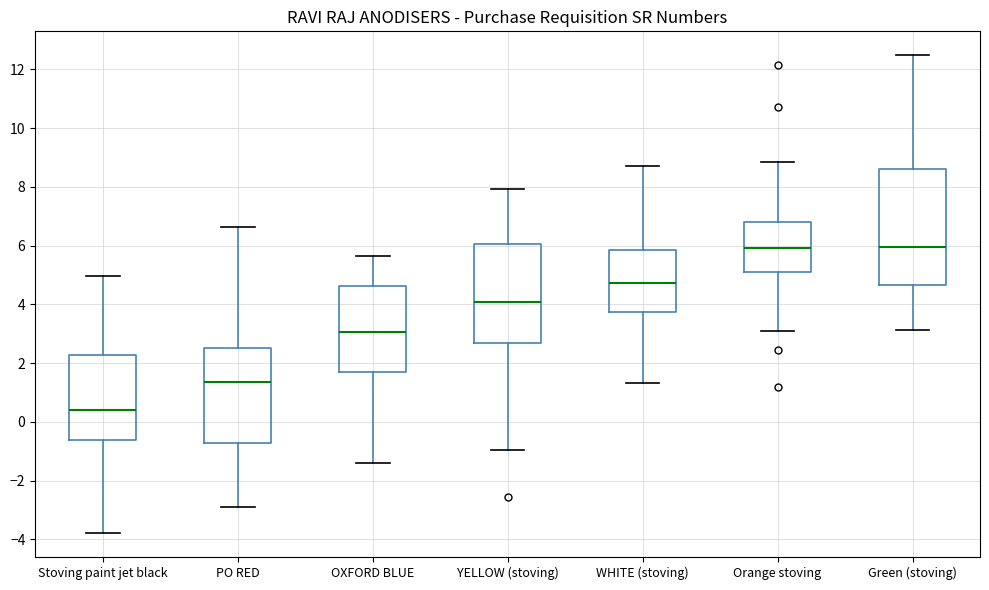

Reading left to right, transcribe this box plot: for each box, give where its median line is, the range the box spans, and where its two whiskers end, as read against the y-axis. The values are not printed on the chart, so give them approximately, as read against the axis.

Stoving paint jet black: median 0.4, box -0.6 to 2.2, whiskers -3.8 to 5.0
PO RED: median 1.4, box -0.8 to 2.4, whiskers -2.8 to 6.6
OXFORD BLUE: median 3.0, box 1.8 to 4.6, whiskers -1.4 to 5.6
YELLOW (stoving): median 4.0, box 2.6 to 6.0, whiskers -1.0 to 8.0
WHITE (stoving): median 4.8, box 3.8 to 5.8, whiskers 1.4 to 8.6
Orange stoving: median 6.0, box 5.0 to 6.8, whiskers 3.0 to 8.8
Green (stoving): median 6.0, box 4.6 to 8.6, whiskers 3.2 to 12.4